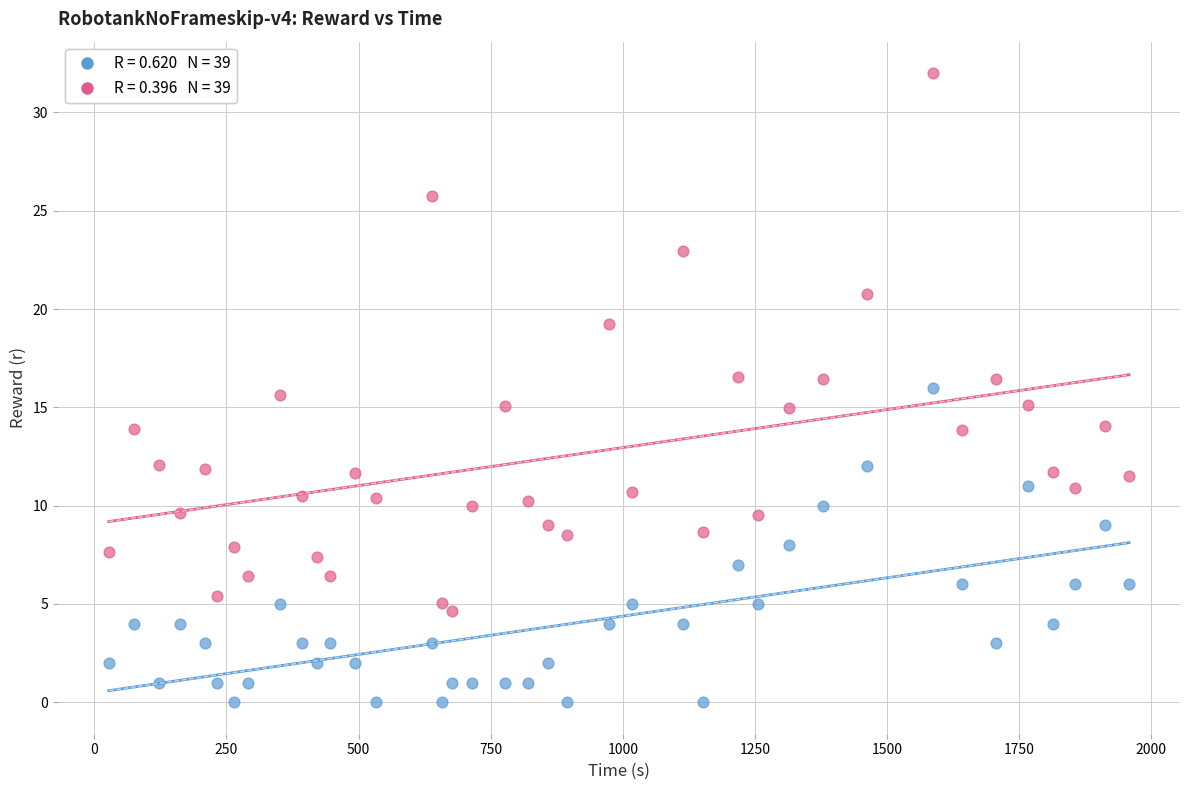

Across all data points, what is the range of Y values (max minus min)?

32.0